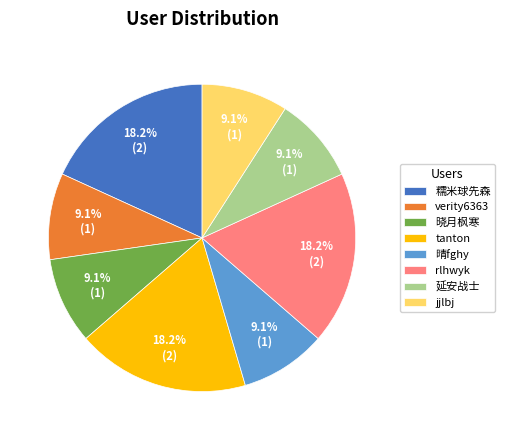

The jjlbj slice represents 9% of the pie. True or false?

True